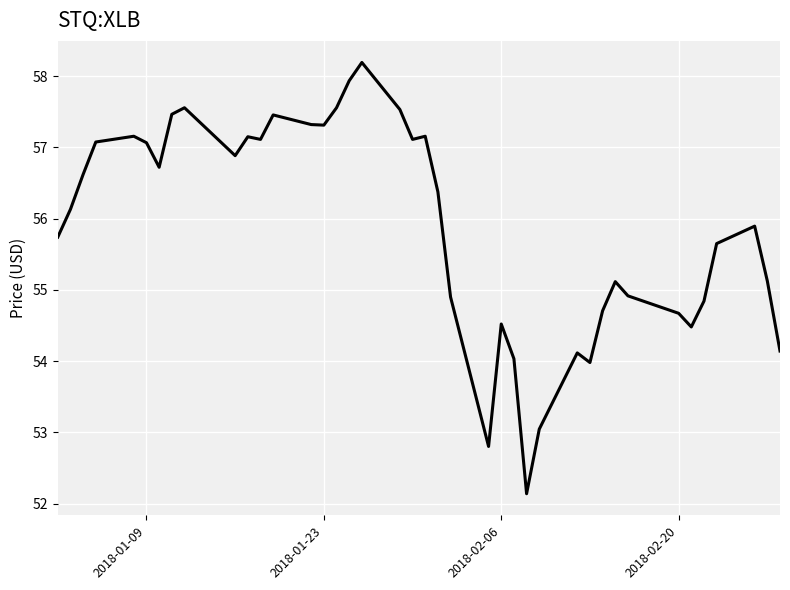

What is the greatest value displayed?

58.2